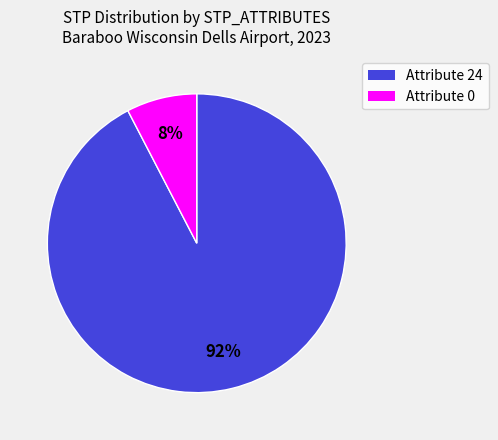

Is there a majority slice in this chart?

Yes